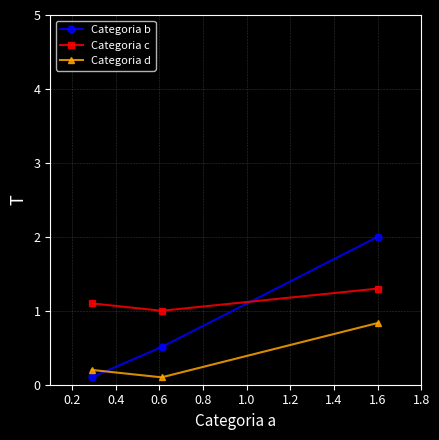

List the series in order of their peak value, lowest first.

Categoria d, Categoria c, Categoria b